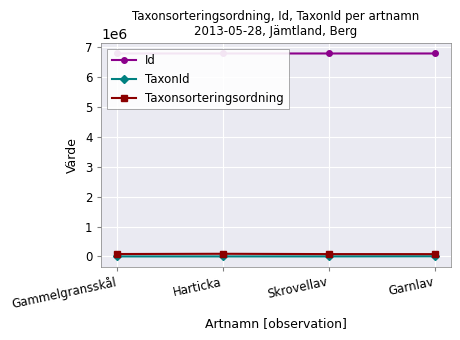

Which has a higher value, Gammelgransskål or Skrovellav?

Gammelgransskål